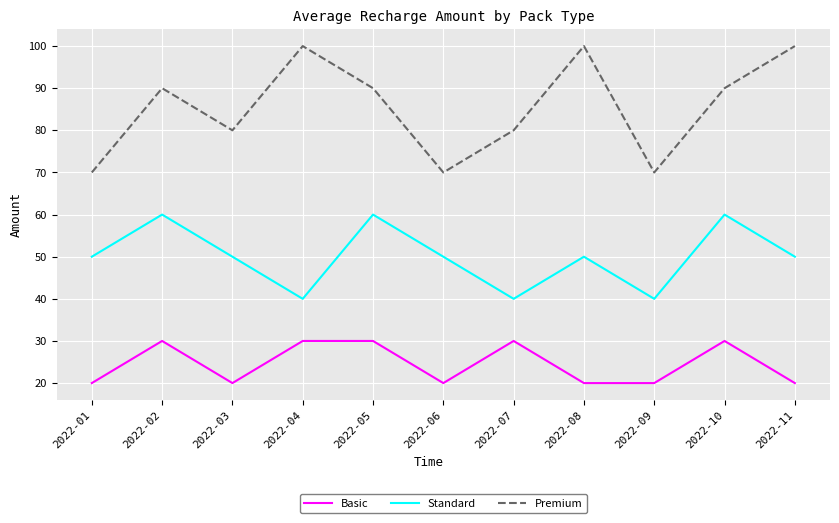

How many lines are shown in the chart?

3